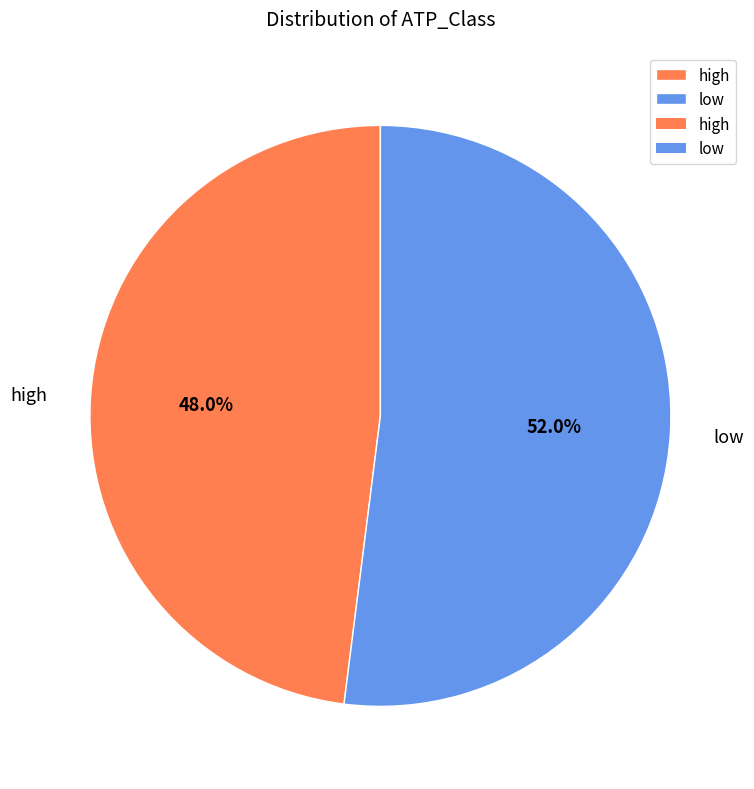

What is the ratio of the value at low to the value at high?

1.1